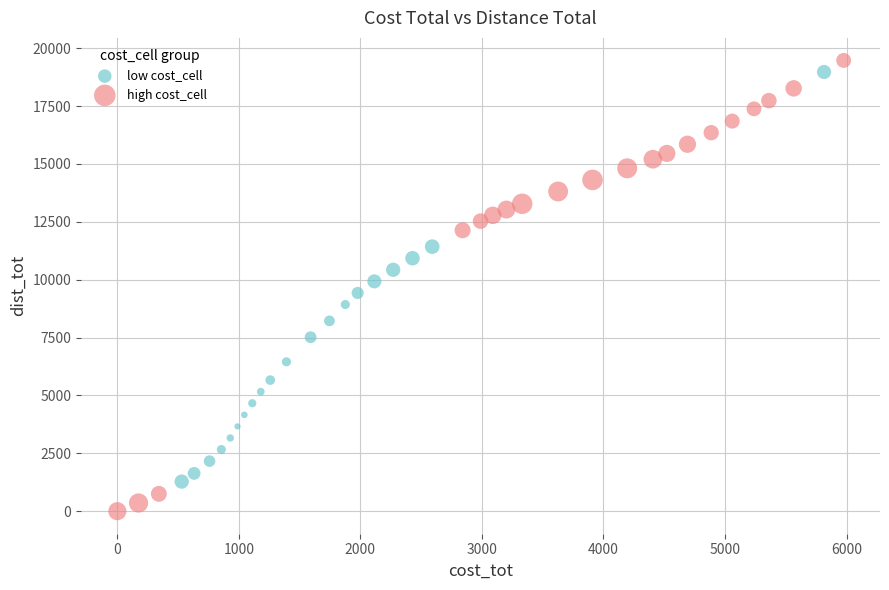

What are all the series names shown in the legend?

low cost_cell, high cost_cell